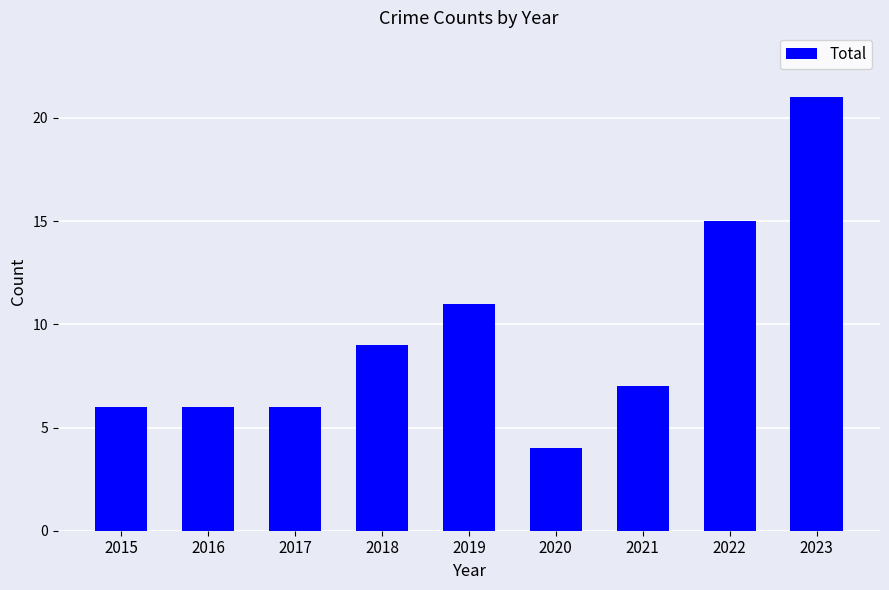

What is the value of the 8th bar from the left?

15